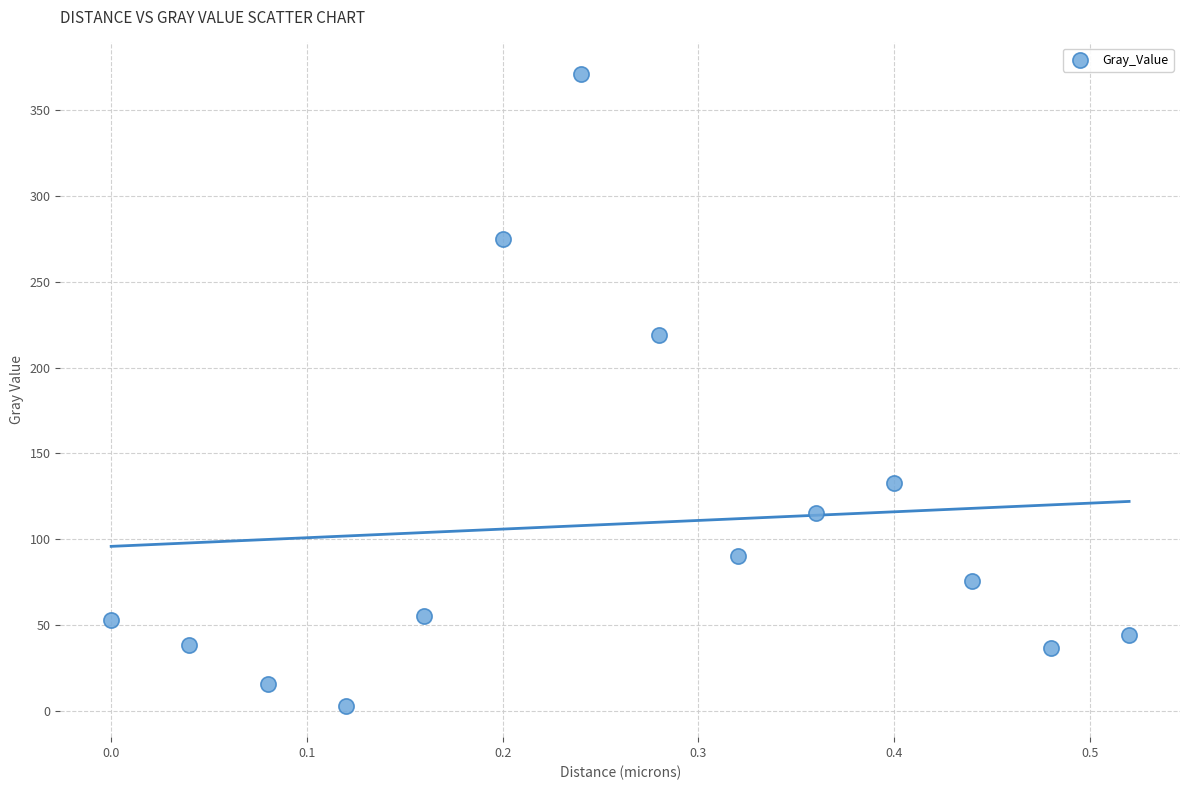

What Y value in the scatter plot is closest to 187?

218.9